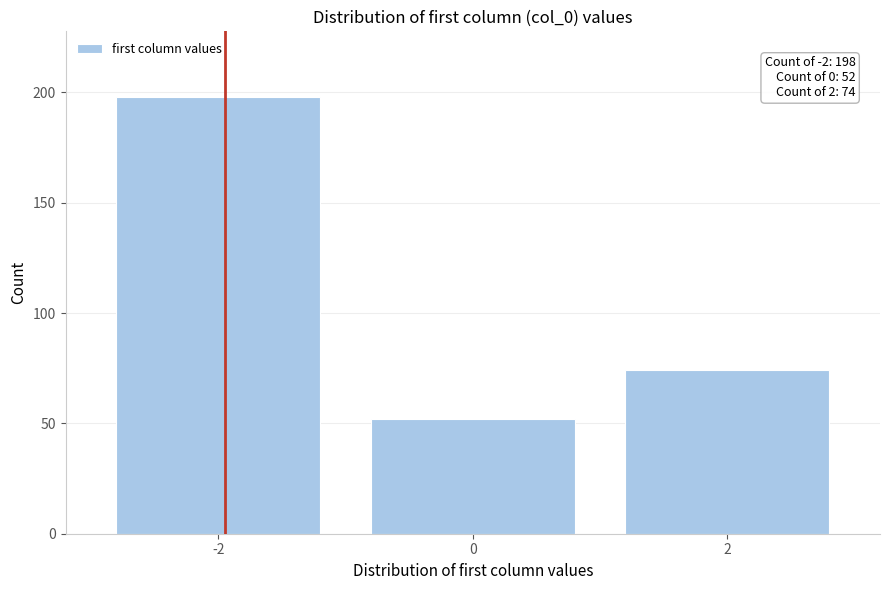

Reading right to left, extract all data points from this chart.

74	52	198